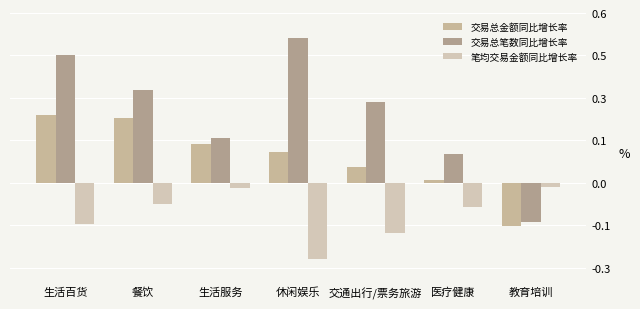

What is the minimum value shown in the chart?

-0.3